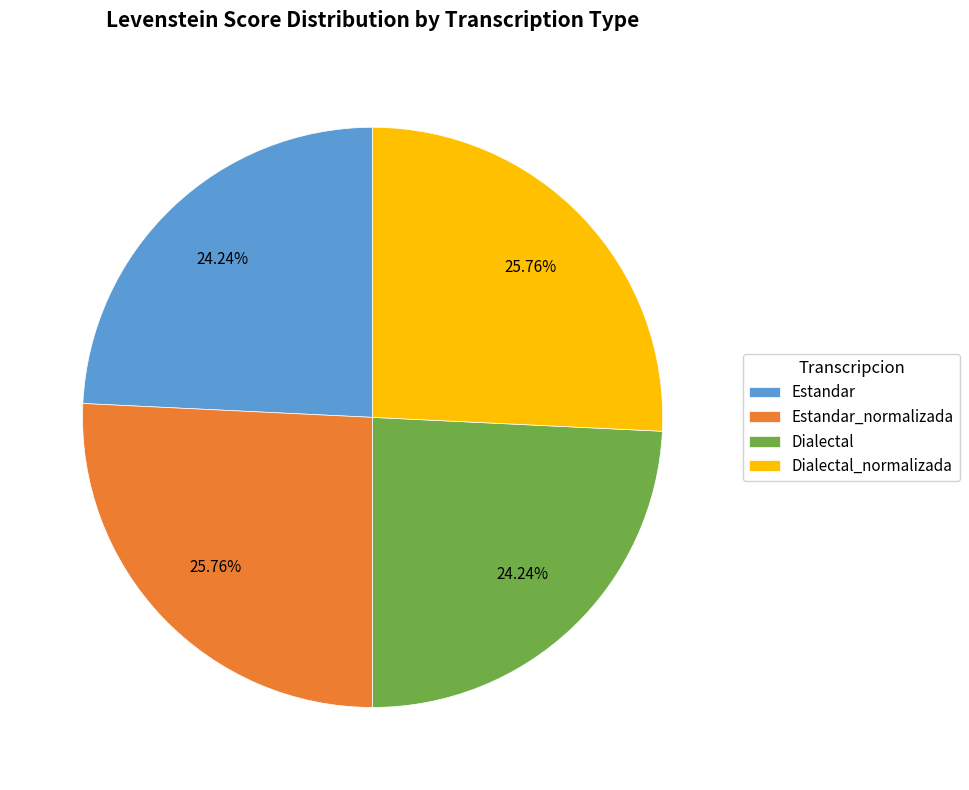

Is it true that Dialectal_normalizada is 26% of the pie?

True